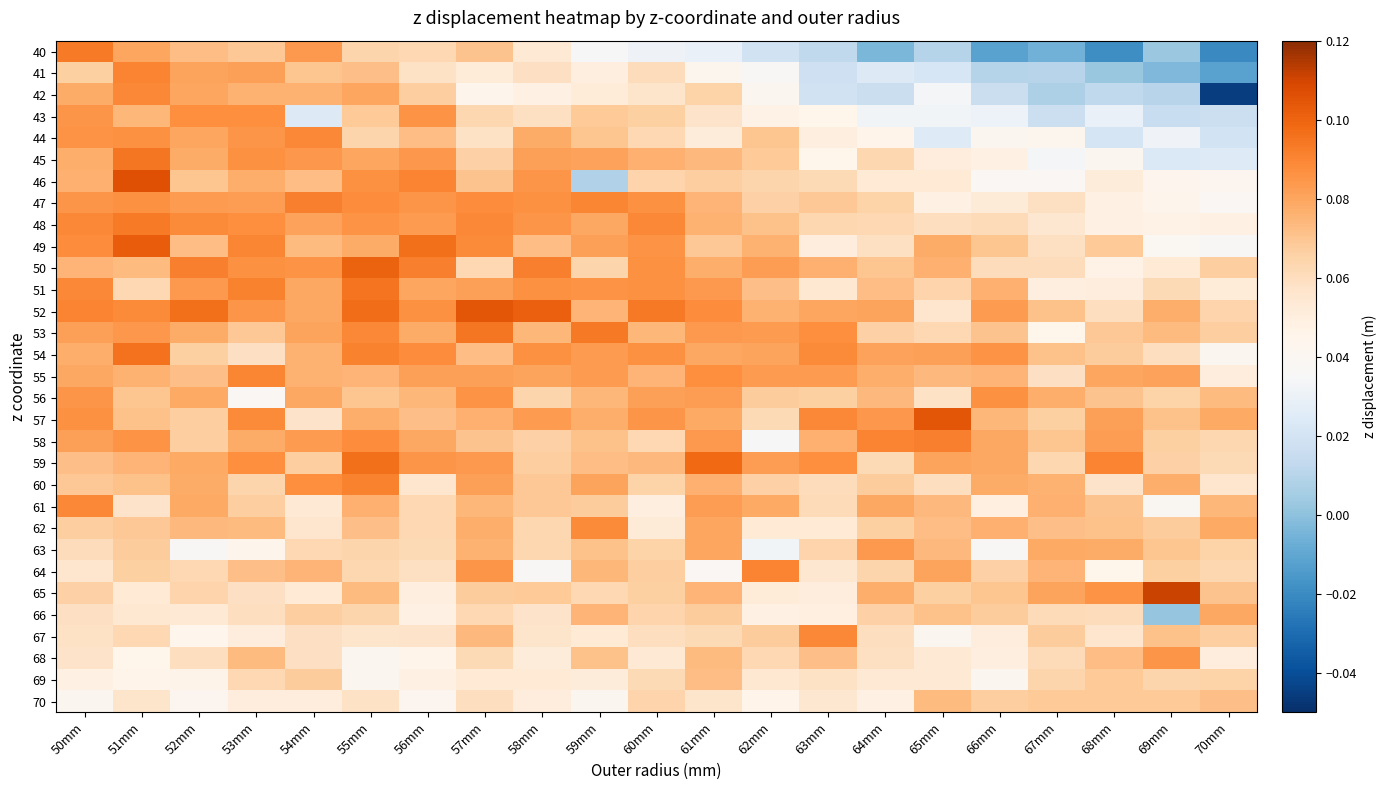

Which series has the largest range (max minus min)?

42